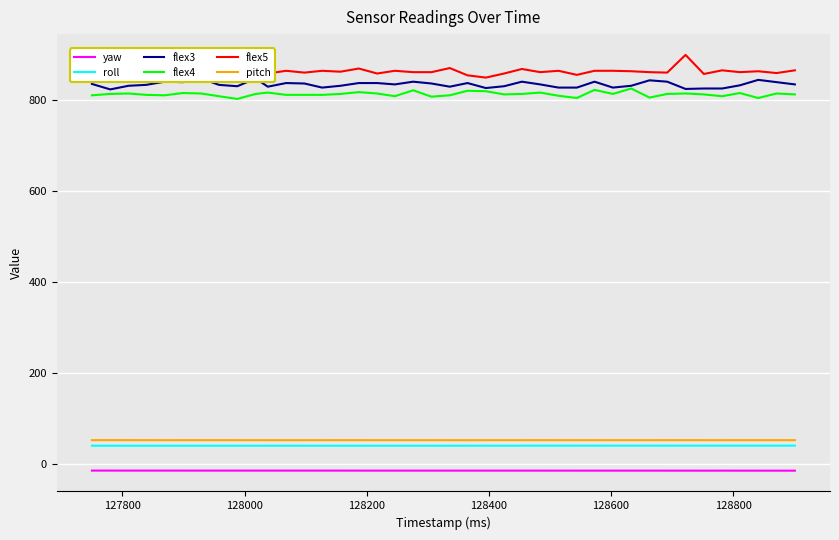

What are all the series names shown in the legend?

yaw, roll, flex3, flex4, flex5, pitch